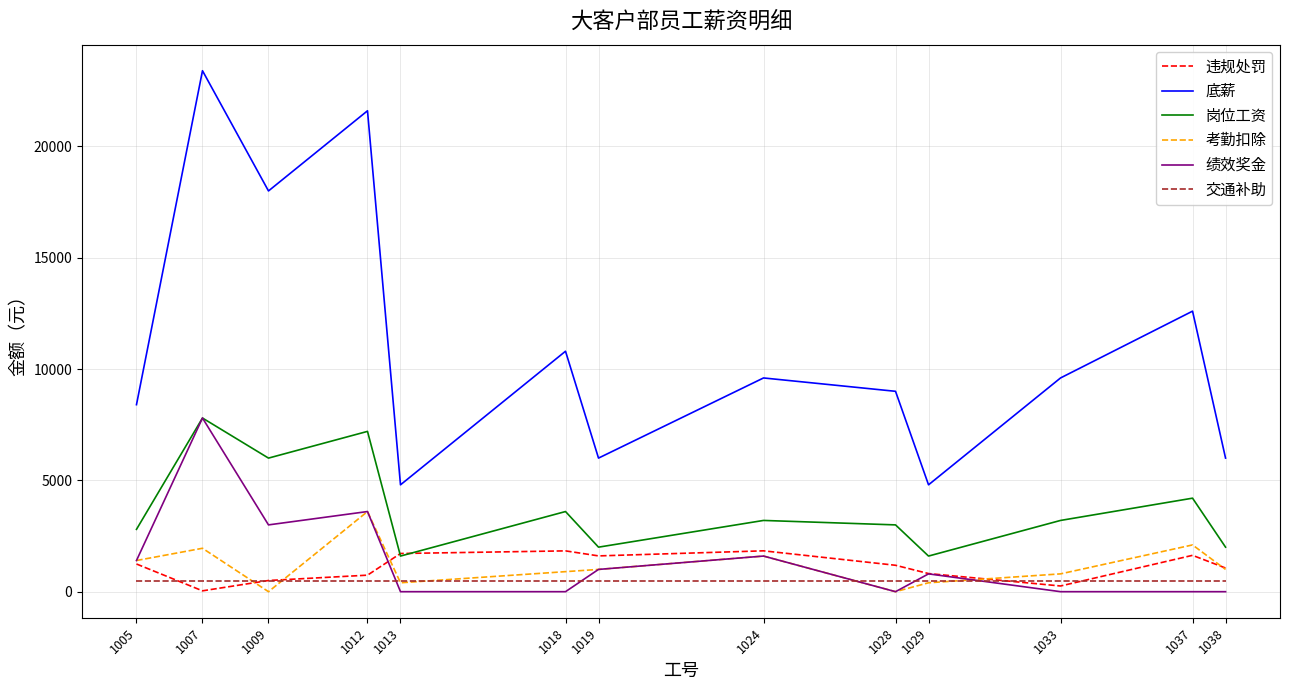

True or false: 底薪 and 交通补助 cross at least once.

False